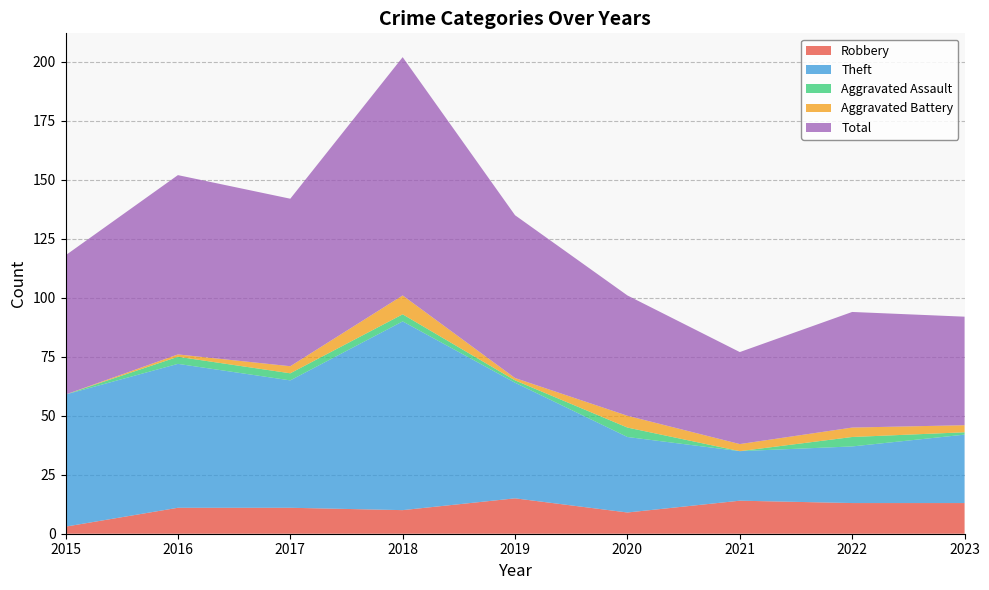

Reading left to right, transcribe all the data shown in this chart.

Robbery: 2015=3	2016=11	2017=11	2018=10	2019=15	2020=9	2021=14	2022=13	2023=13
Theft: 2015=56	2016=61	2017=54	2018=80	2019=49	2020=32	2021=21	2022=24	2023=29
Aggravated Assault: 2015=0	2016=3	2017=3	2018=3	2019=1	2020=4	2021=0	2022=4	2023=1
Aggravated Battery: 2015=0	2016=1	2017=3	2018=8	2019=1	2020=5	2021=3	2022=4	2023=3
Total: 2015=59	2016=76	2017=71	2018=101	2019=69	2020=51	2021=39	2022=49	2023=46